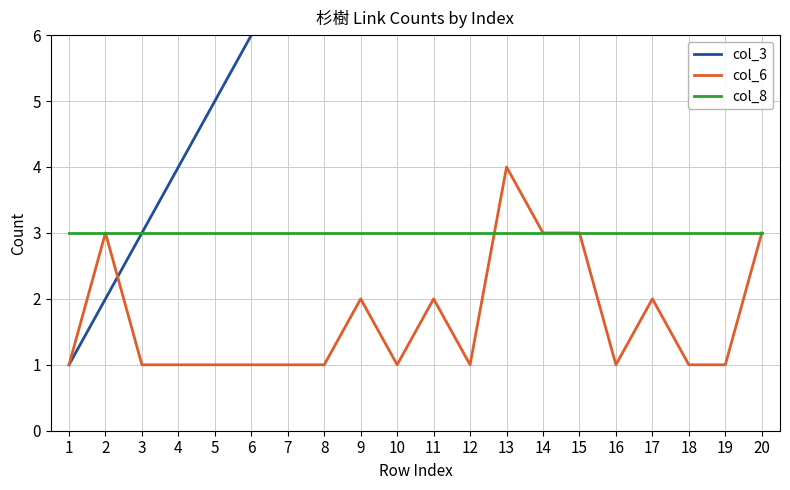

Read the col_6 value at 11.

2